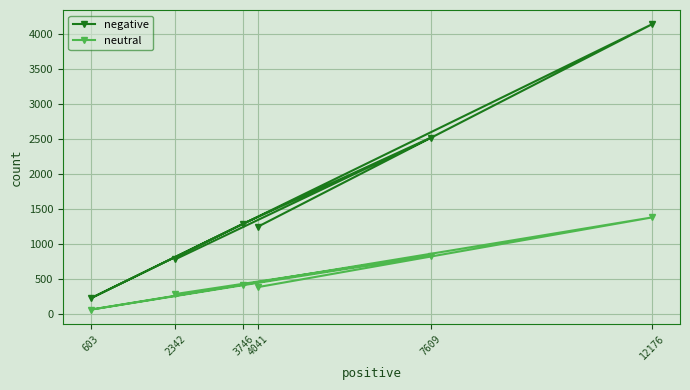

True or false: negative has a value of 2517 at 7609.

True